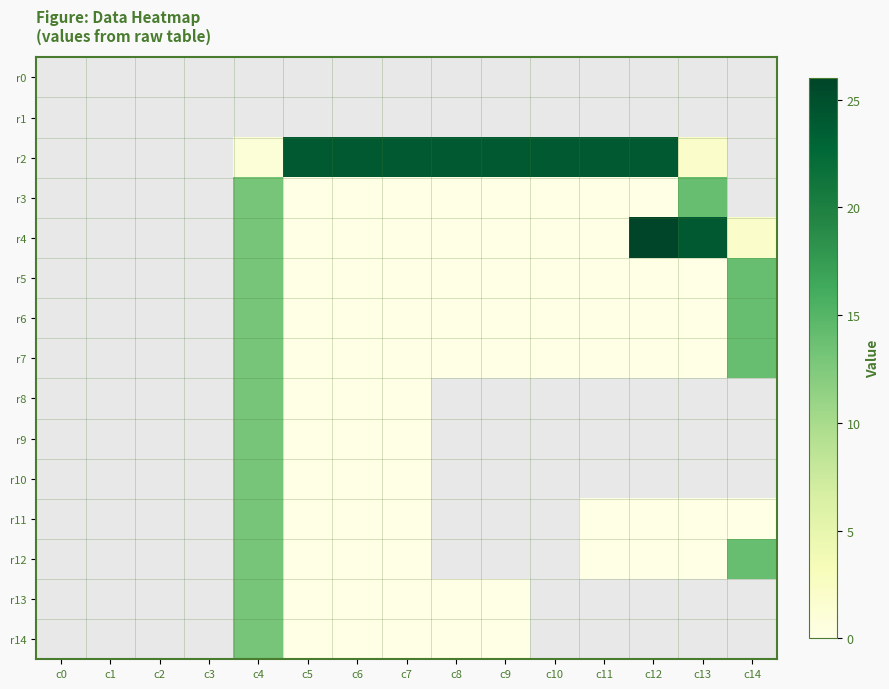

Is the value of r11 at c14 greater than the value of r13 at c10?

No